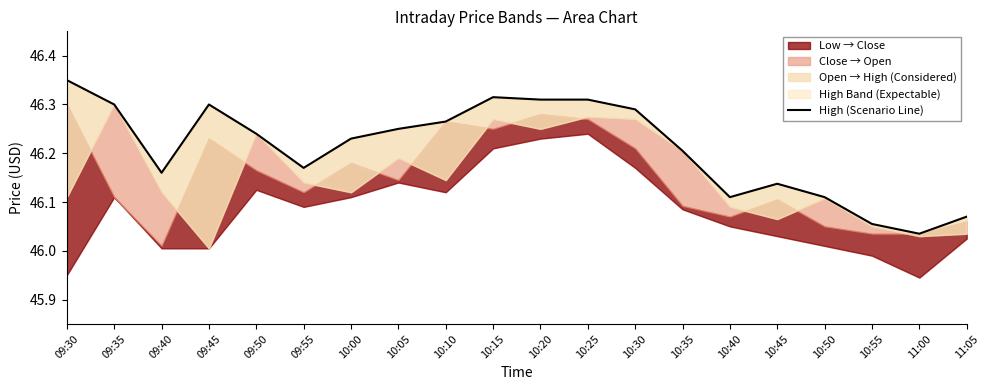

Reading right to left, list all the values displayed in this chart.

46.1	46.0	46.1	46.1	46.1	46.1	46.2	46.3	46.3	46.3	46.3	46.3	46.2	46.2	46.2	46.2	46.3	46.2	46.3	46.4